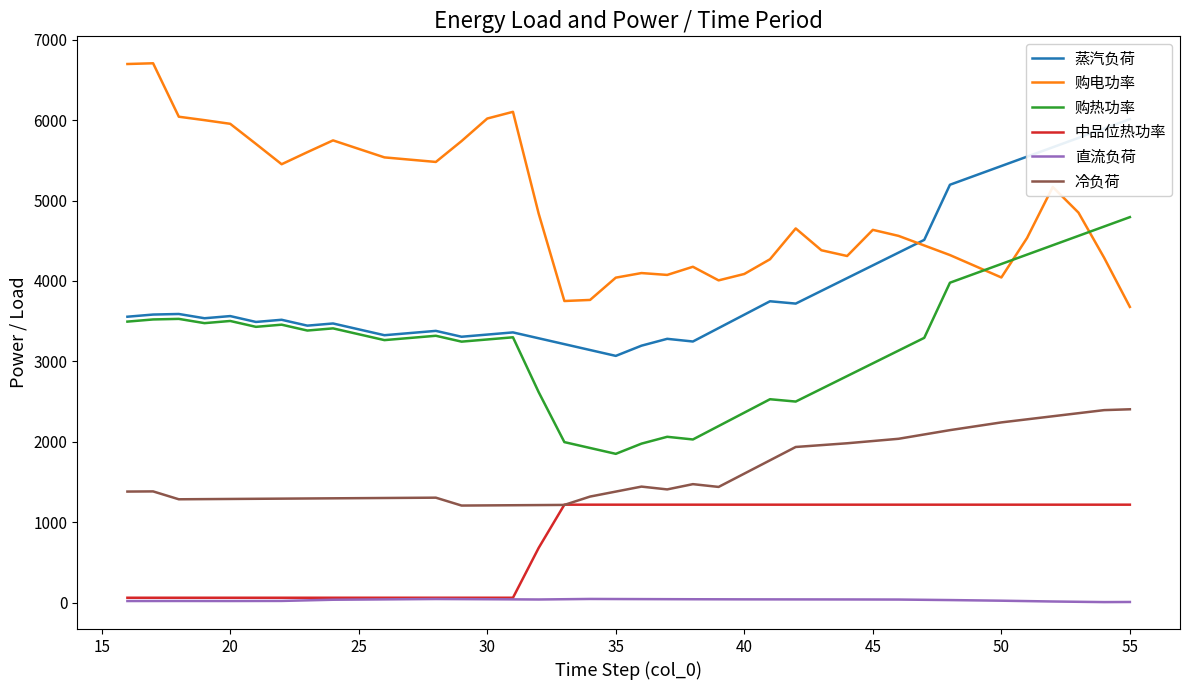

True or false: 购电功率 and 购热功率 cross at least once.

True